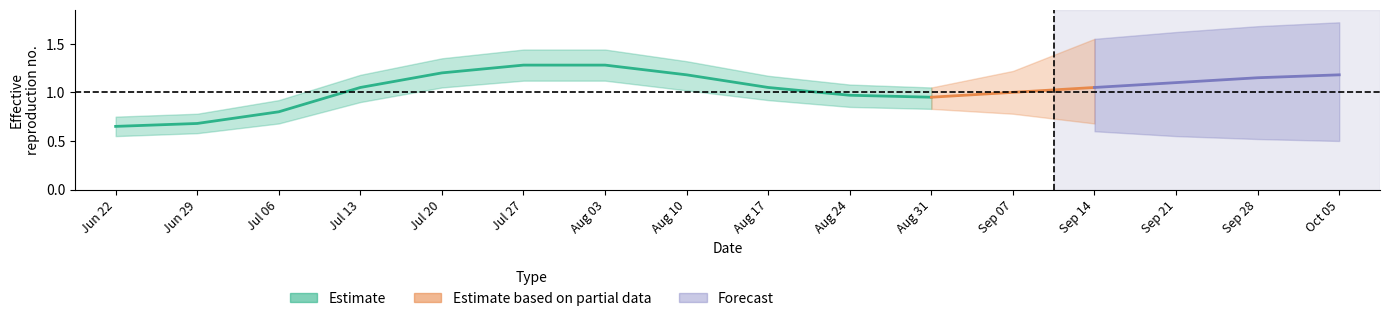

Which label corresponds to the smallest value in the chart?

Jun 22